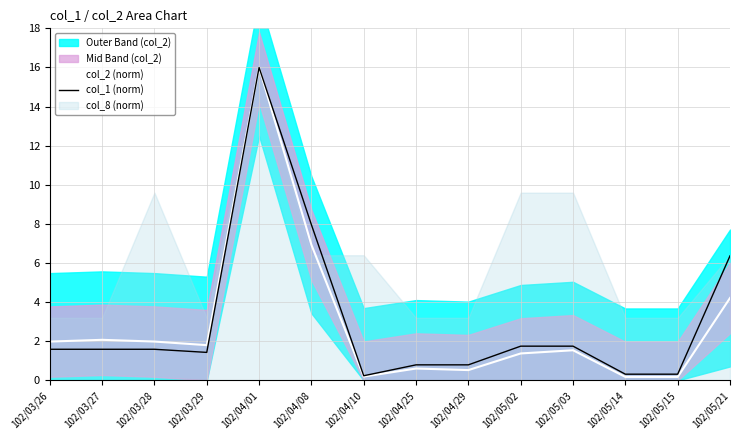

How many lines are shown in the chart?

2